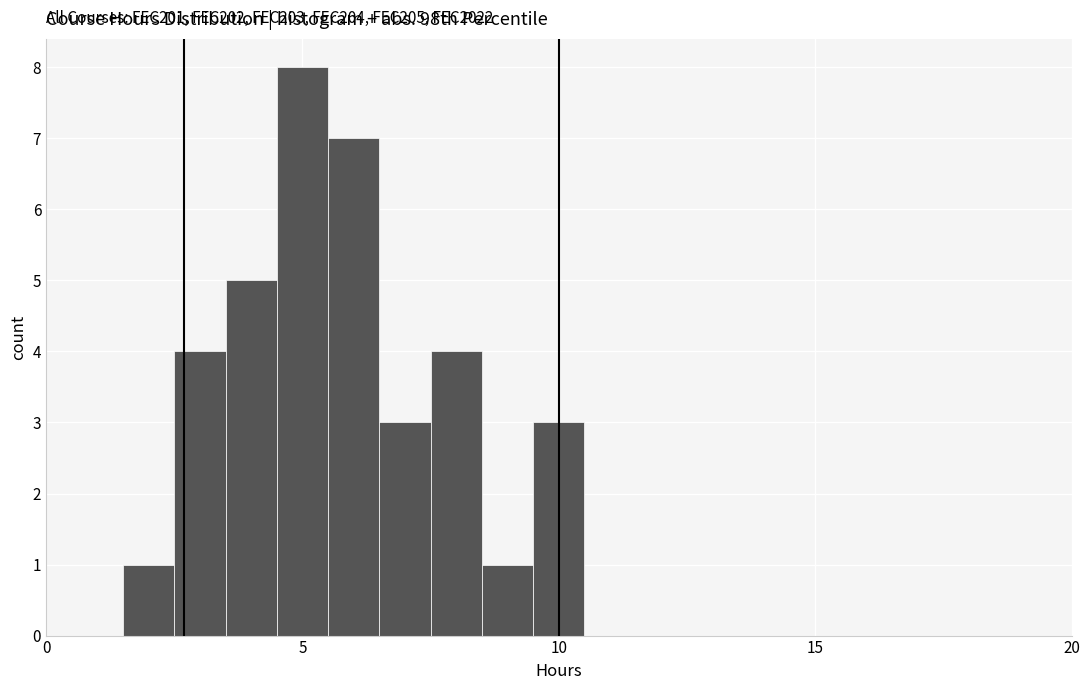

Around what value on the x-axis is the tallest bar? Give the approximate position of its centre, as read against the axis.

5.0